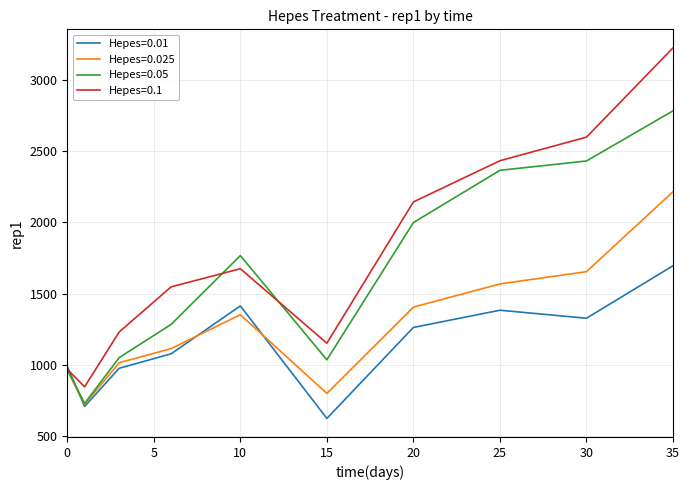

What is the lowest value of the Hepes=0.01 series?

622.8